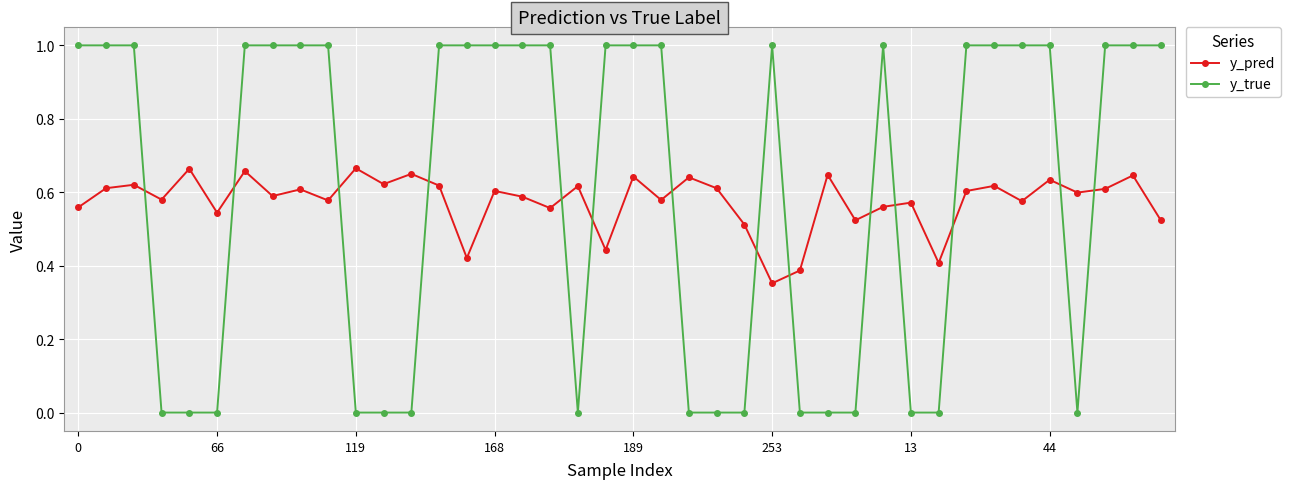

List the series in order of their peak value, lowest first.

y_pred, y_true